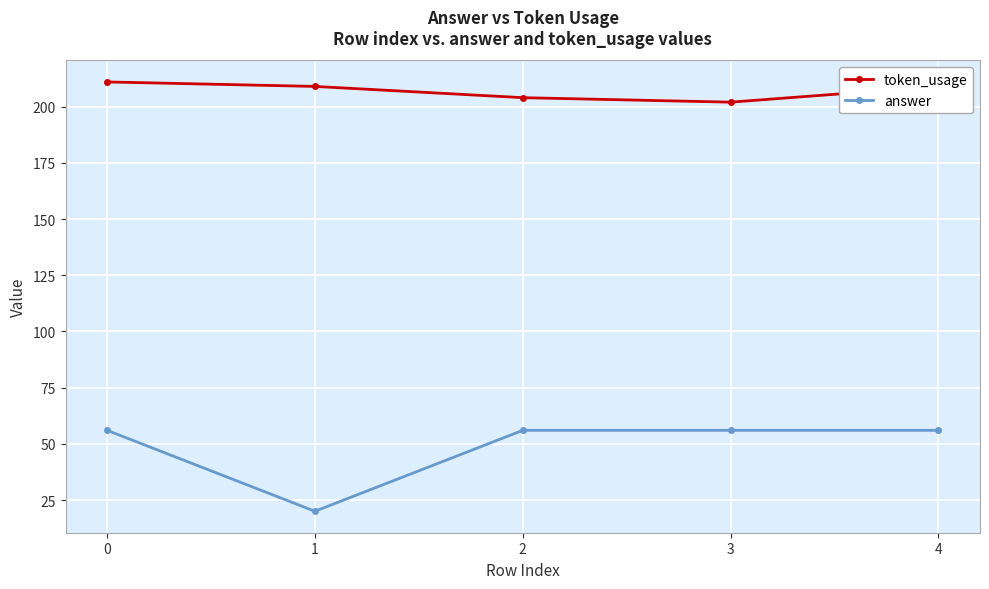

Which series has the largest range (max minus min)?

answer